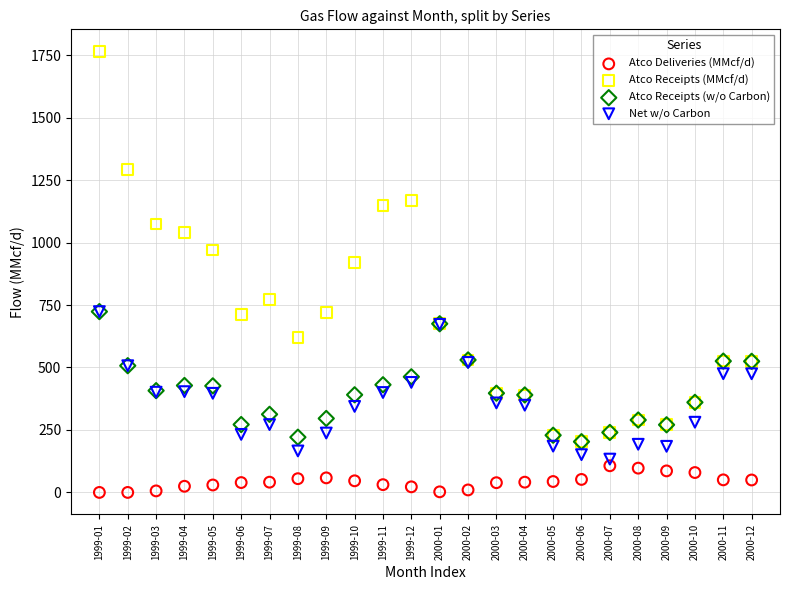

Across all series, what Y value is closest to 882?

919.0